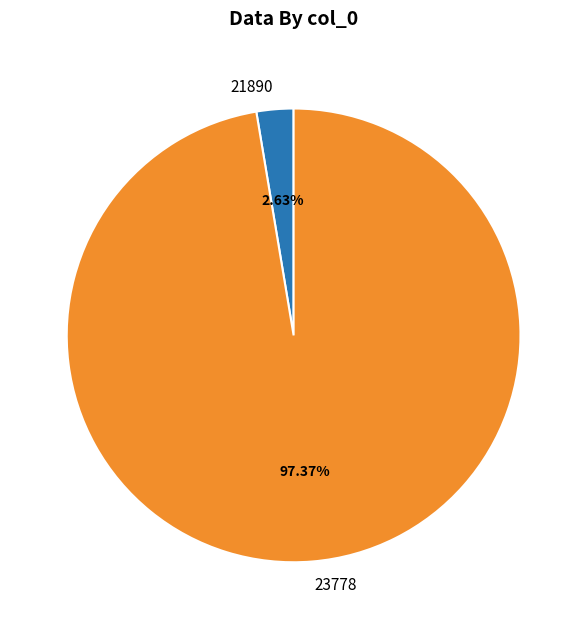

Is there any slice that represents more than half of the pie?

Yes